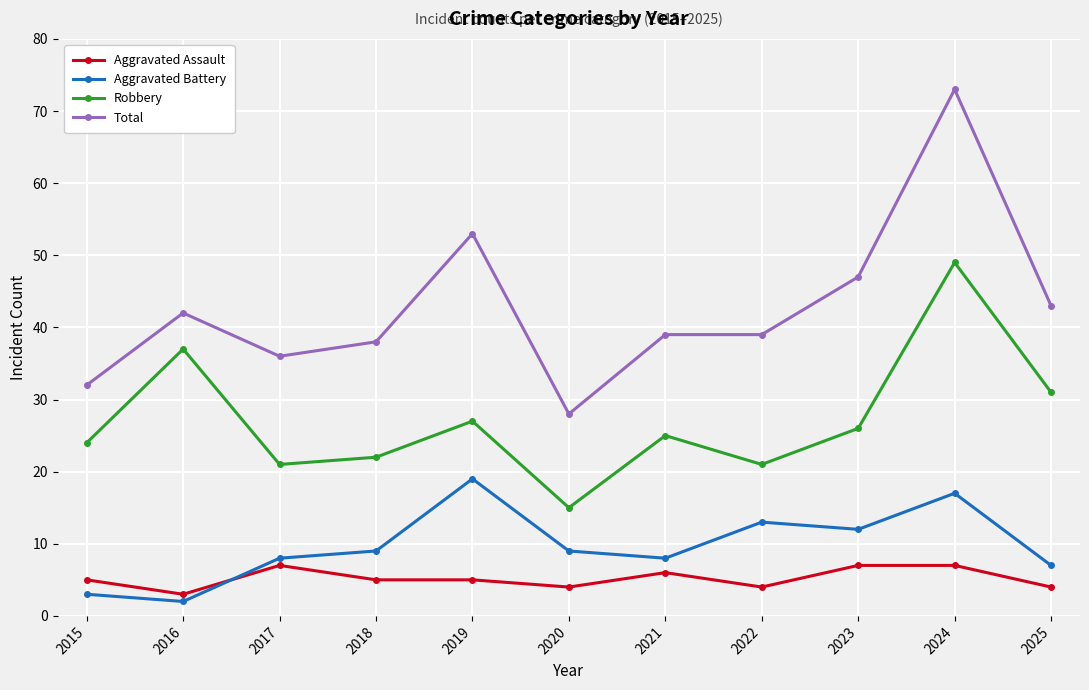

How many series are shown in this chart?

4